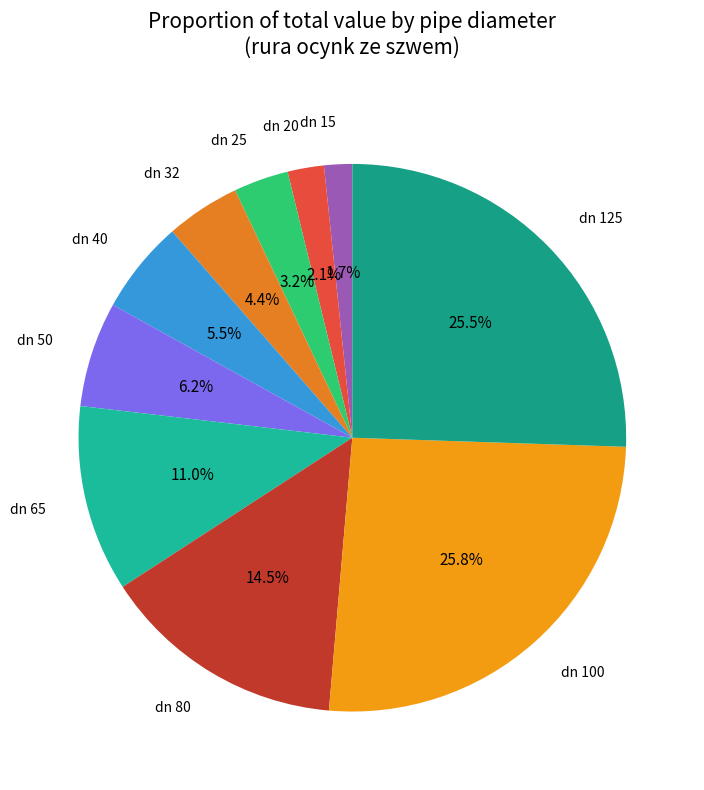

How many slices are in this pie chart?

10